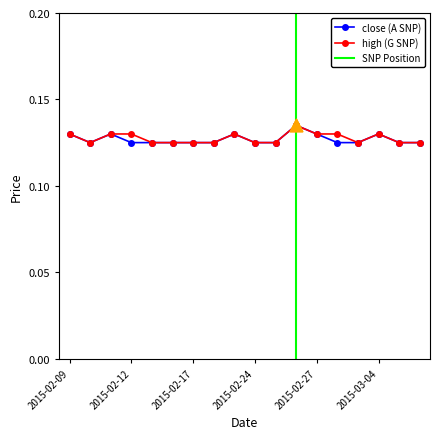

Which series contains the highest Y value?

close